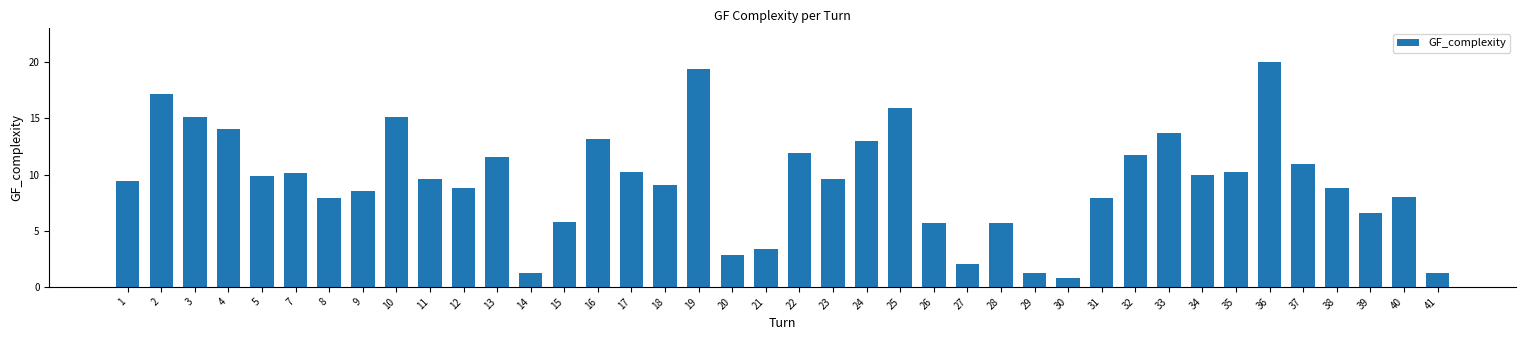

What is the sum of the values at 4 and 28?

19.8